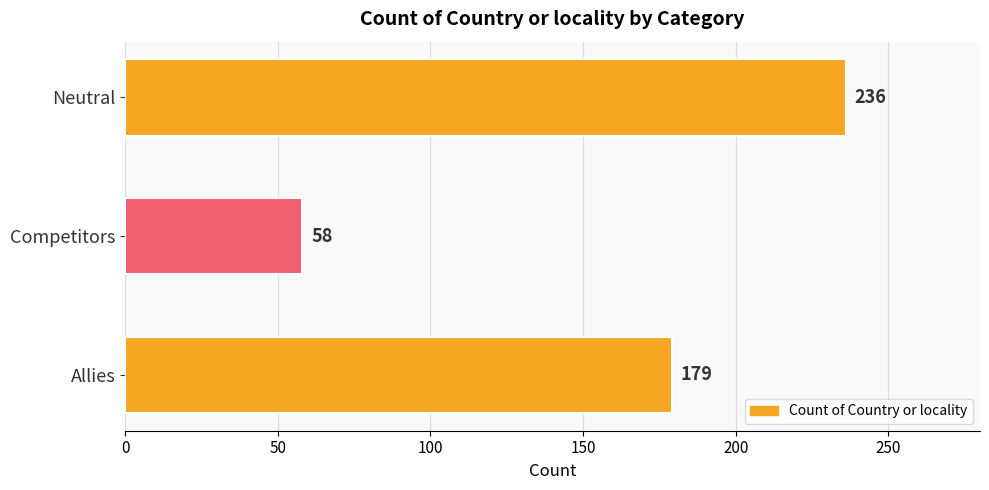

What is the minimum value shown in the chart?

58